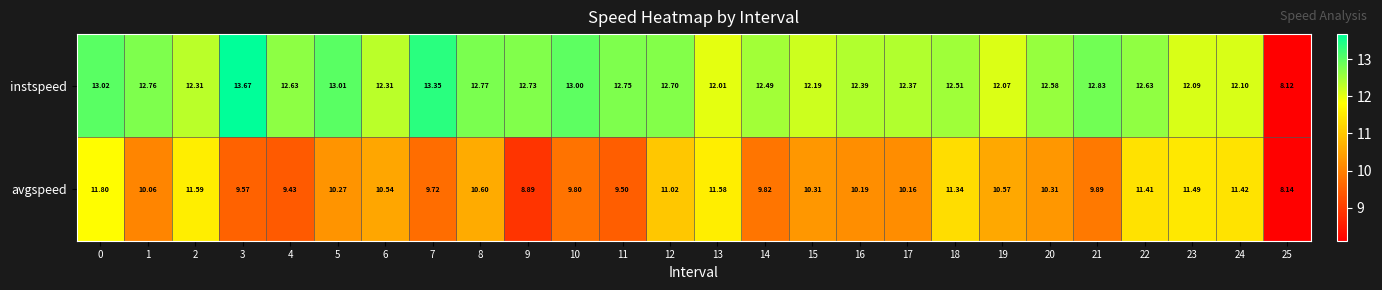

Which series has the largest total across all categories?

instspeed